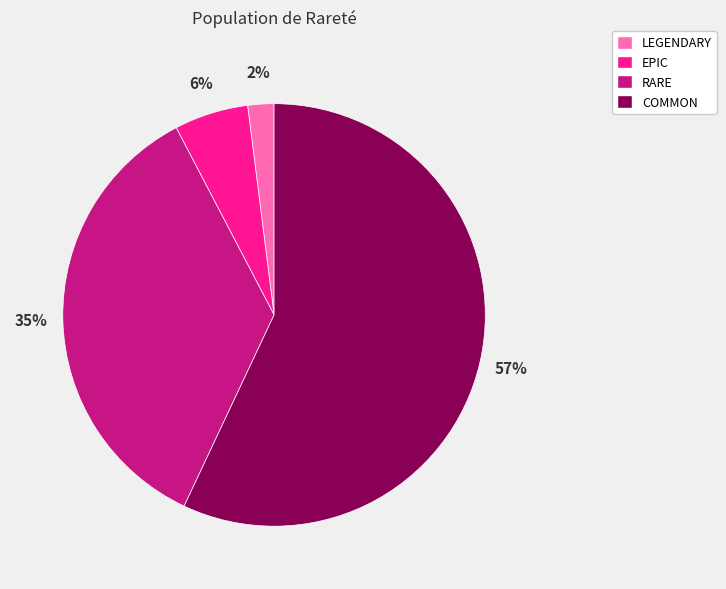

Between RARE and COMMON, which is larger?

COMMON